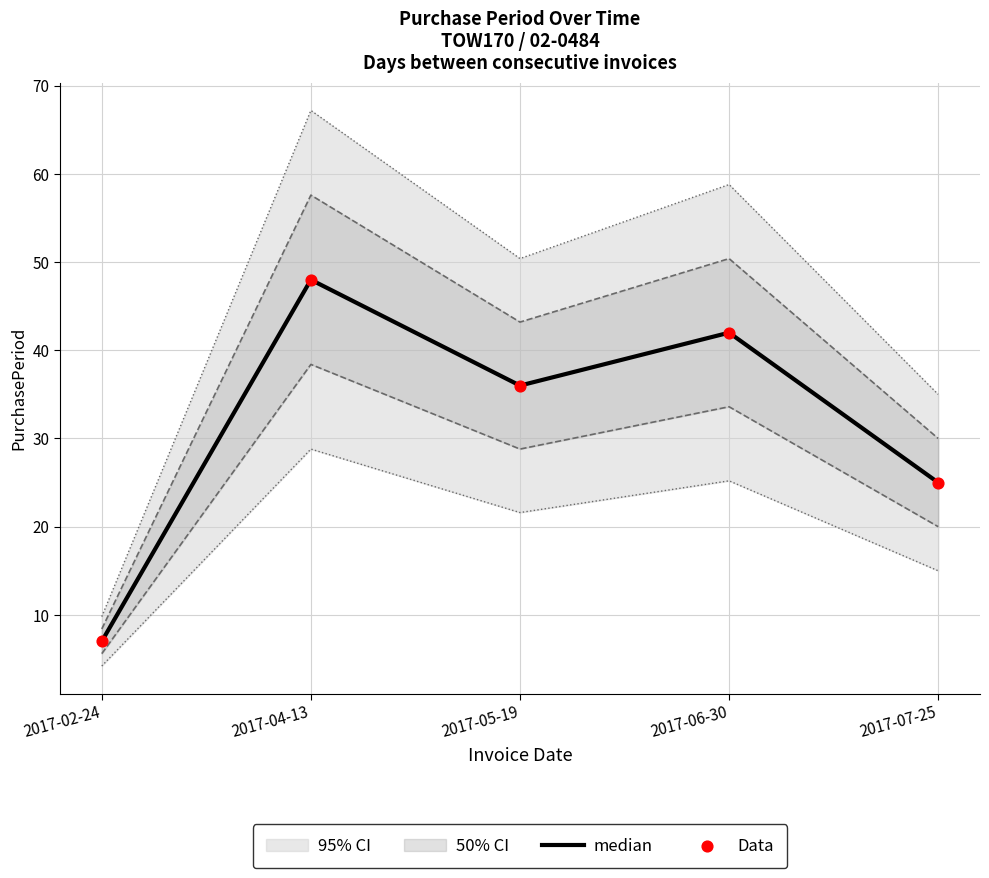

What is the total value across all series at 2017-04-13?

96